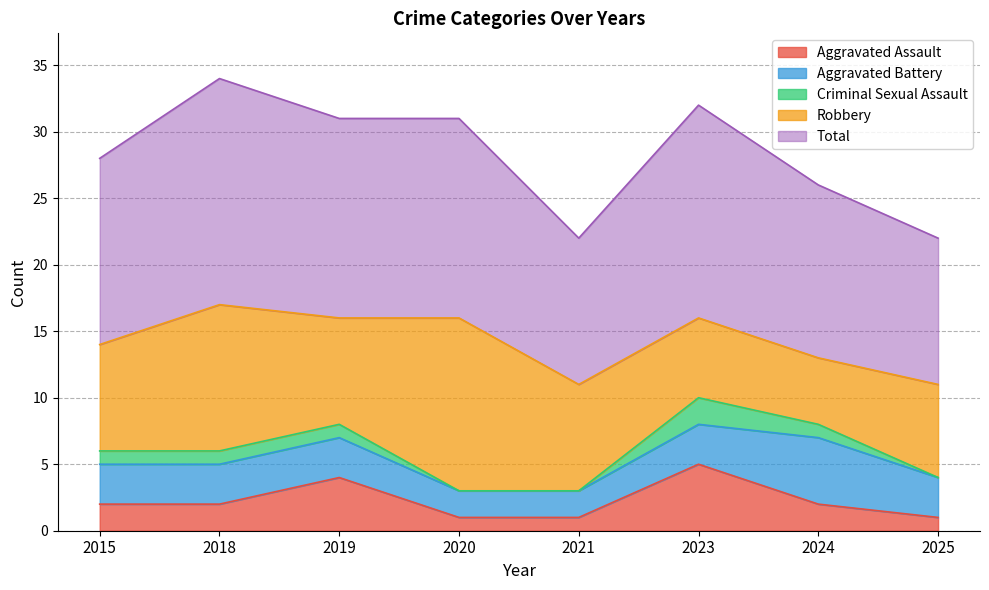

Is it true that Aggravated Assault equals 1 at 2020?

True